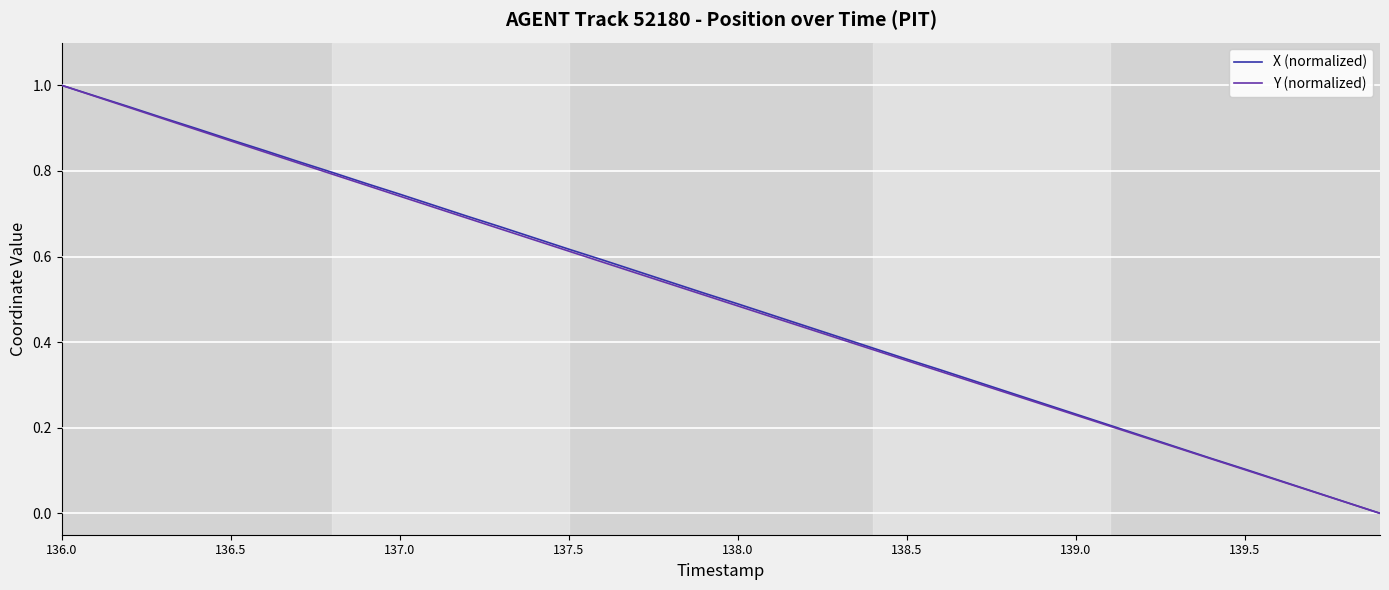

The Y (normalized) series shows 1.7 at 136.0. True or false?

False